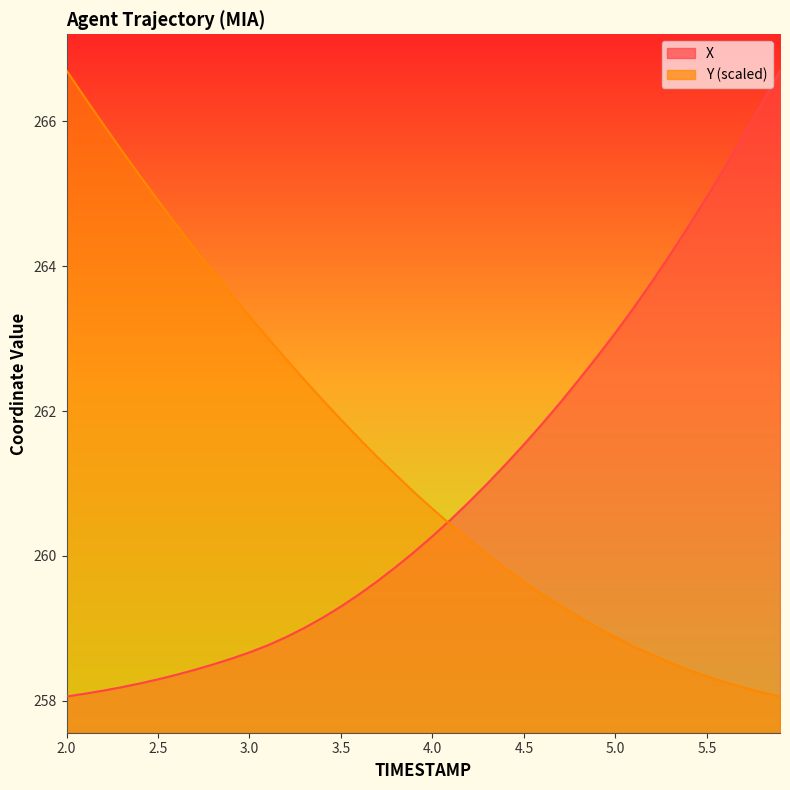

What is the label of the 13th point from the right?

4.7